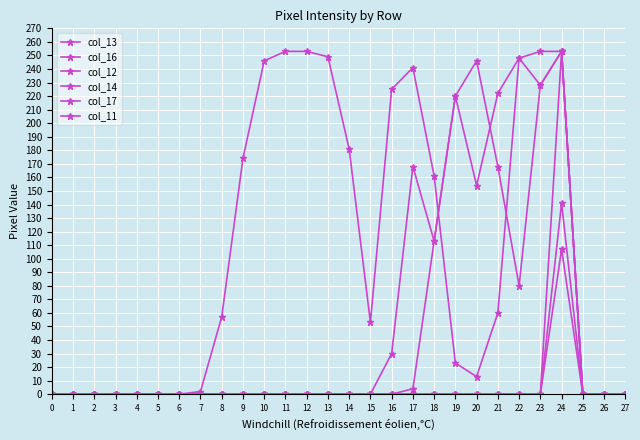

Rank the categories by col_13 value from lowest to highest.

0, 1, 2, 3, 4, 5, 6, 25, 26, 27, 7, 20, 19, 15, 8, 21, 18, 9, 14, 16, 23, 17, 10, 22, 13, 11, 12, 24